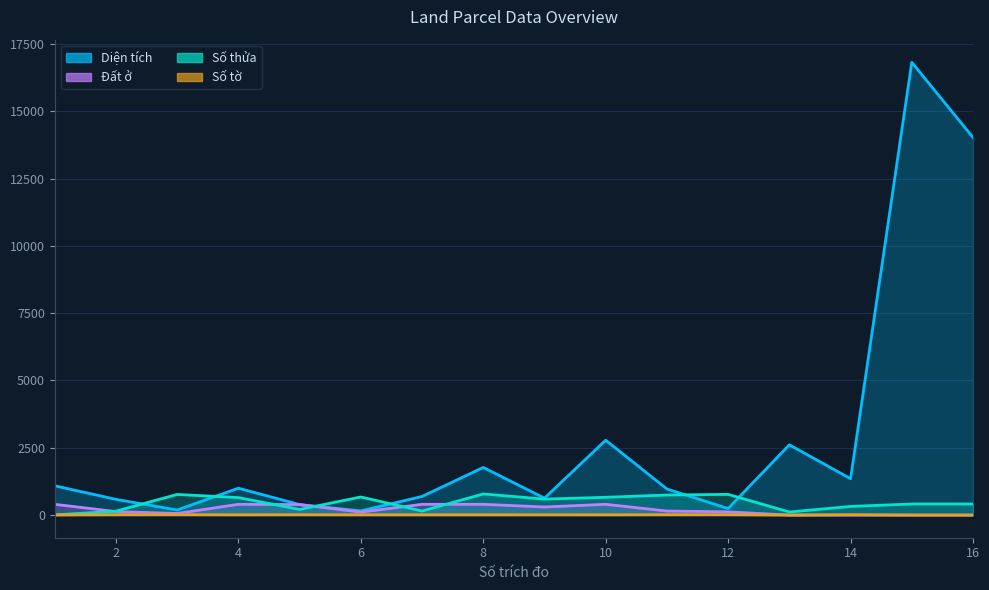

True or false: Diện tích and Số thửa cross at least once.

True